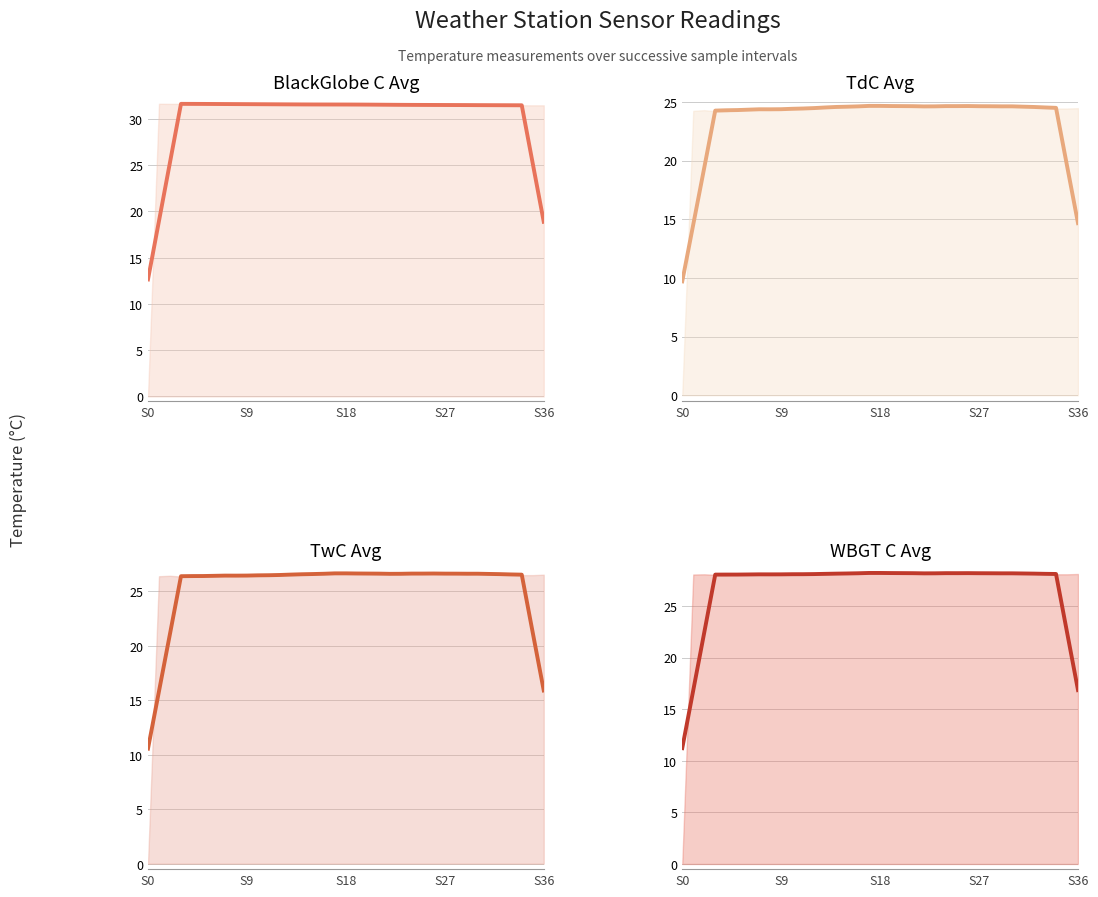

What position from the left is 20?

21